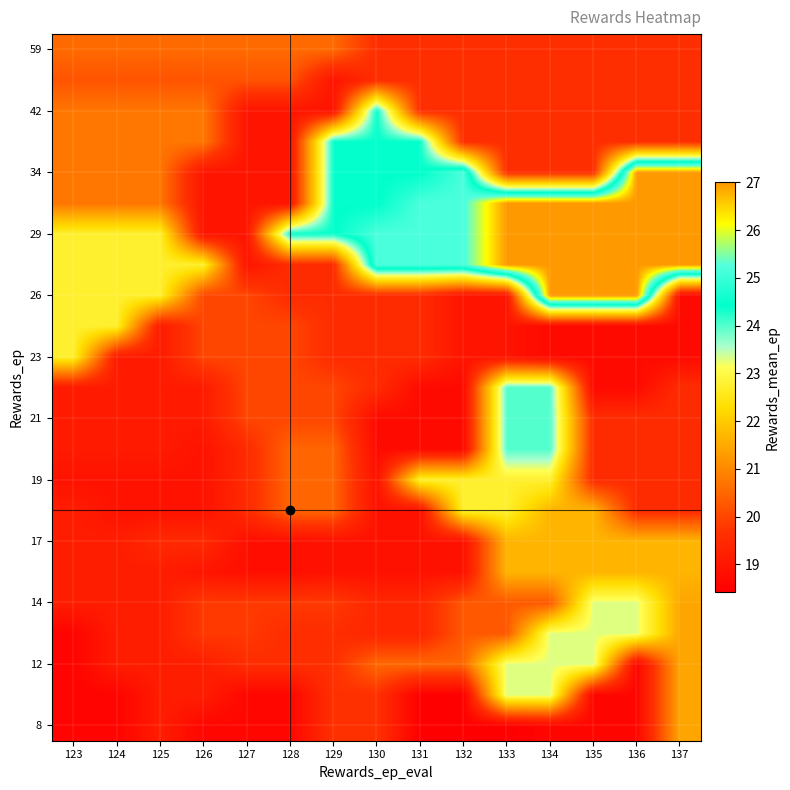

How many categories are shown in the chart?

15